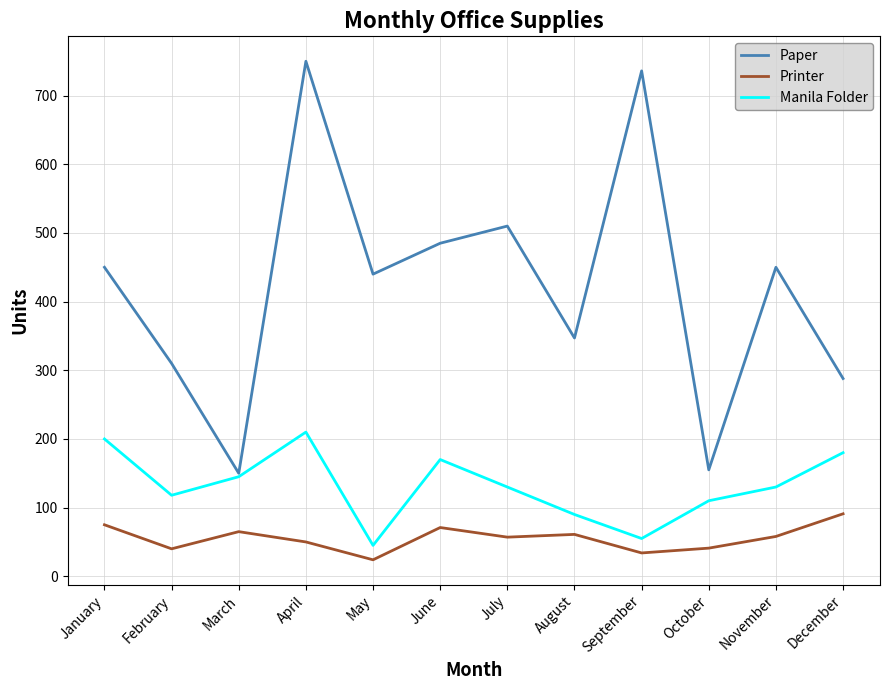

What value does the Printer series have at October, to the nearest 10?

40